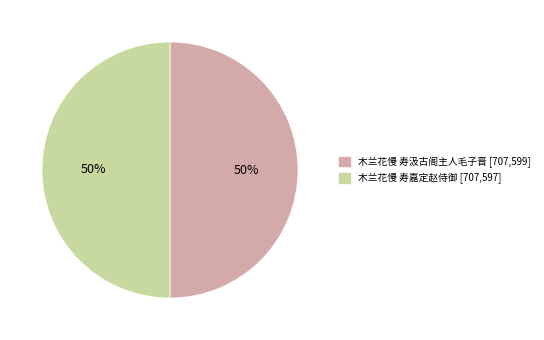

To the nearest percent, what is the average slice percentage?

50%